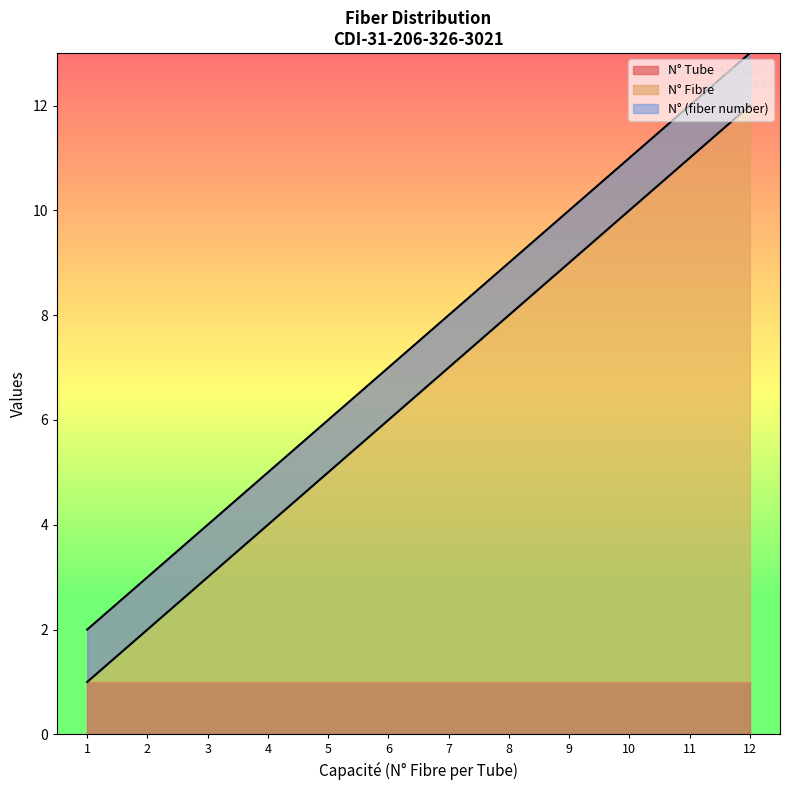

How many values in the N° (fiber number) series are below 7?

6